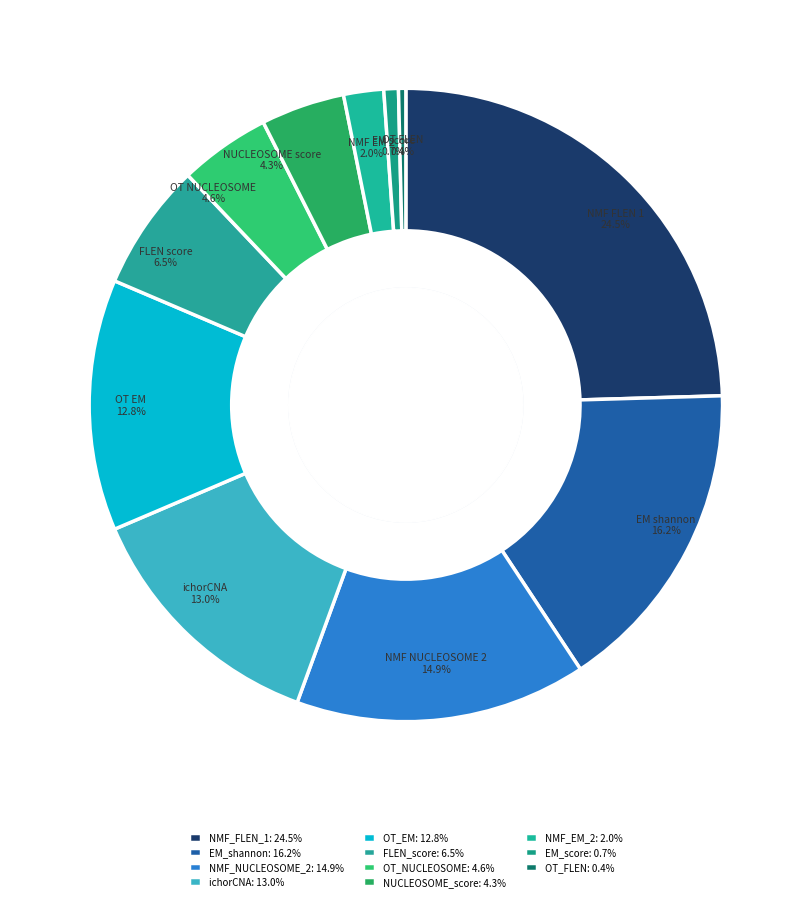

Is the sum of NUCLEOSOME_score and OT_EM greater than half?

No